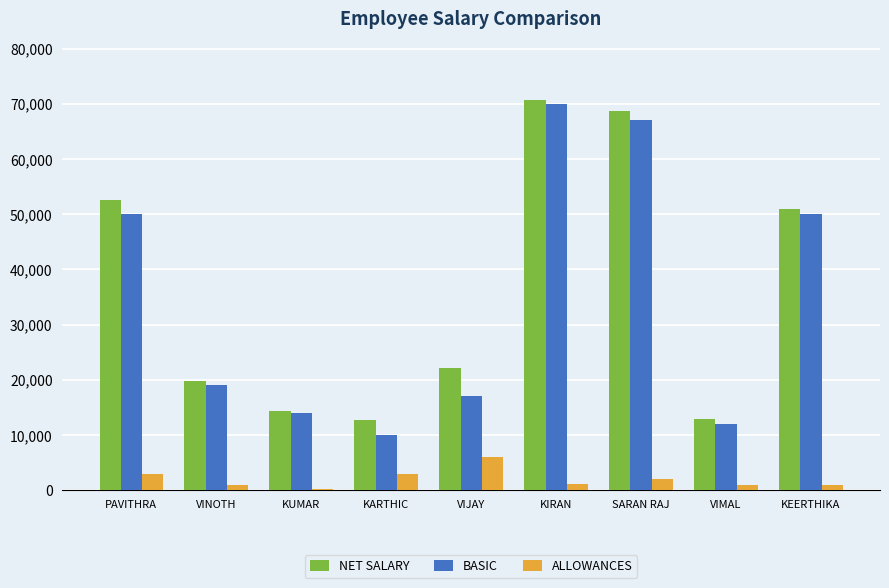

What is the difference between the highest and lowest values at PAVITHRA?

49500